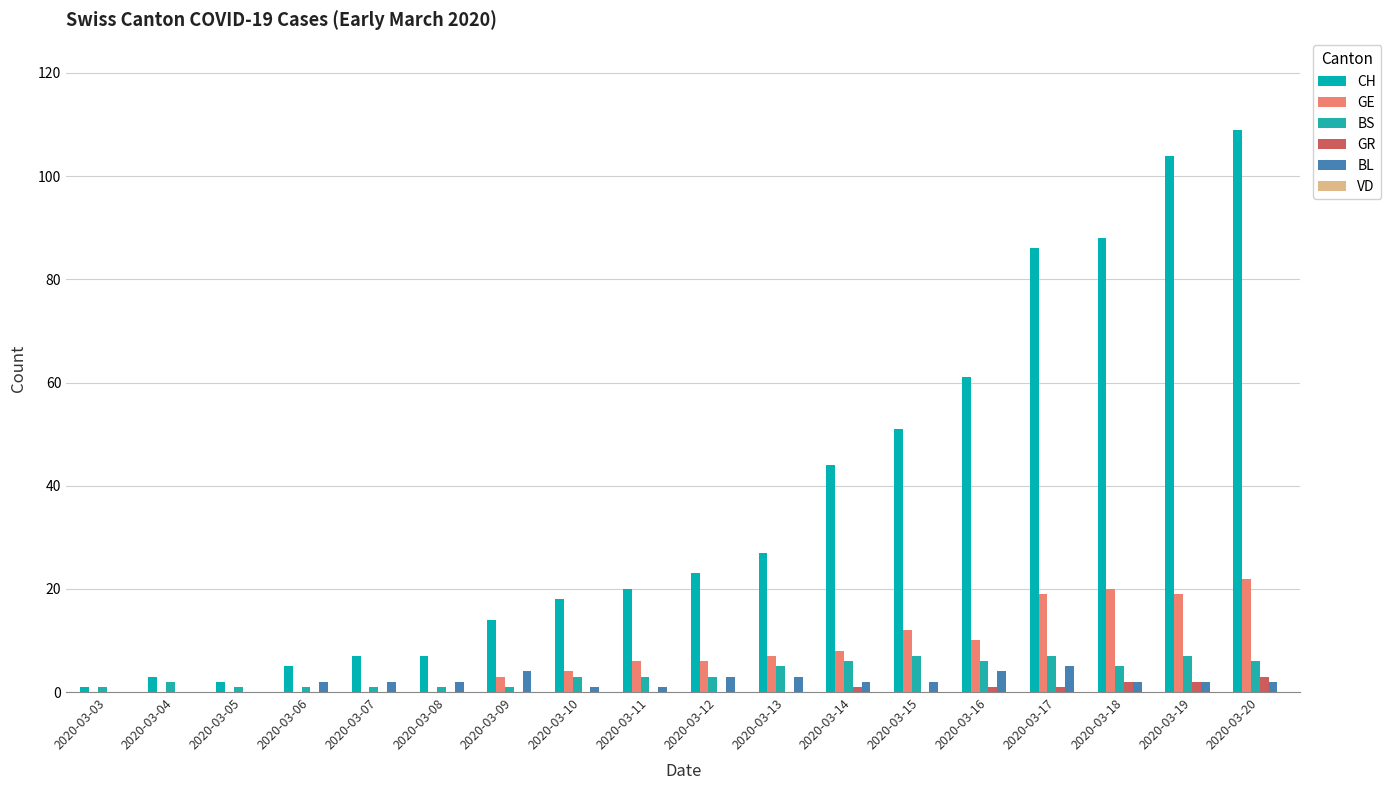

Count the BS values in the range 1 to 6.

15